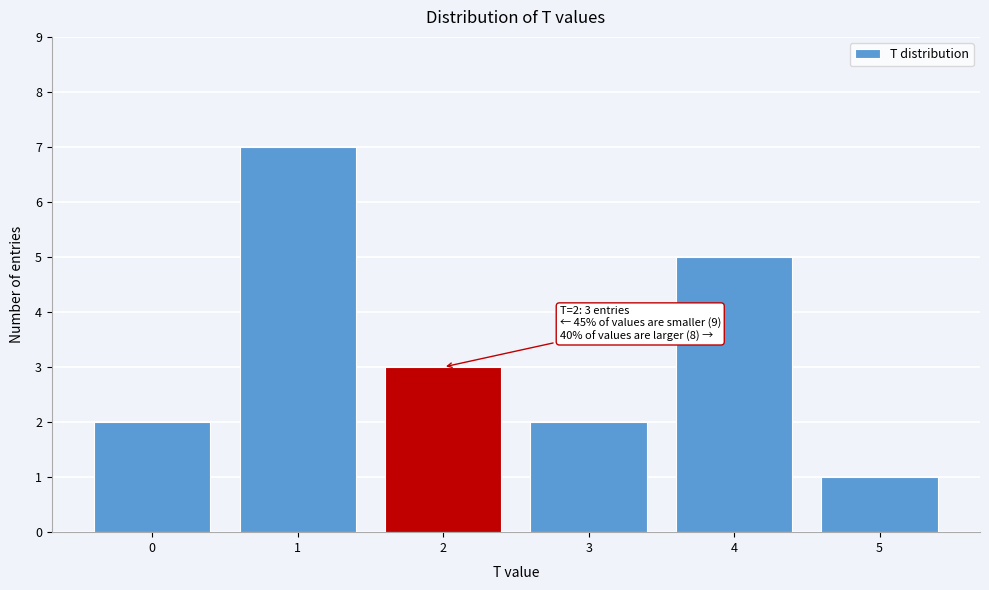

Reading left to right, list all the values displayed in this chart.

0=2	1=7	2=3	3=2	4=5	5=1